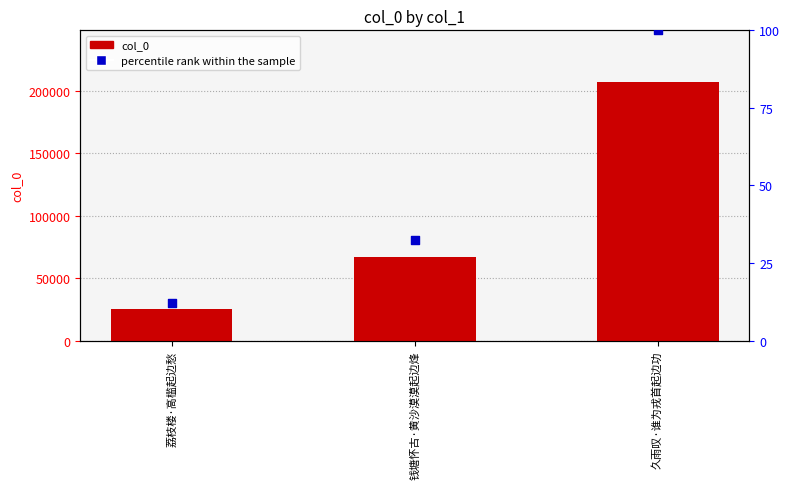

What are all the series names shown in the legend?

col_0, percentile rank within the sample